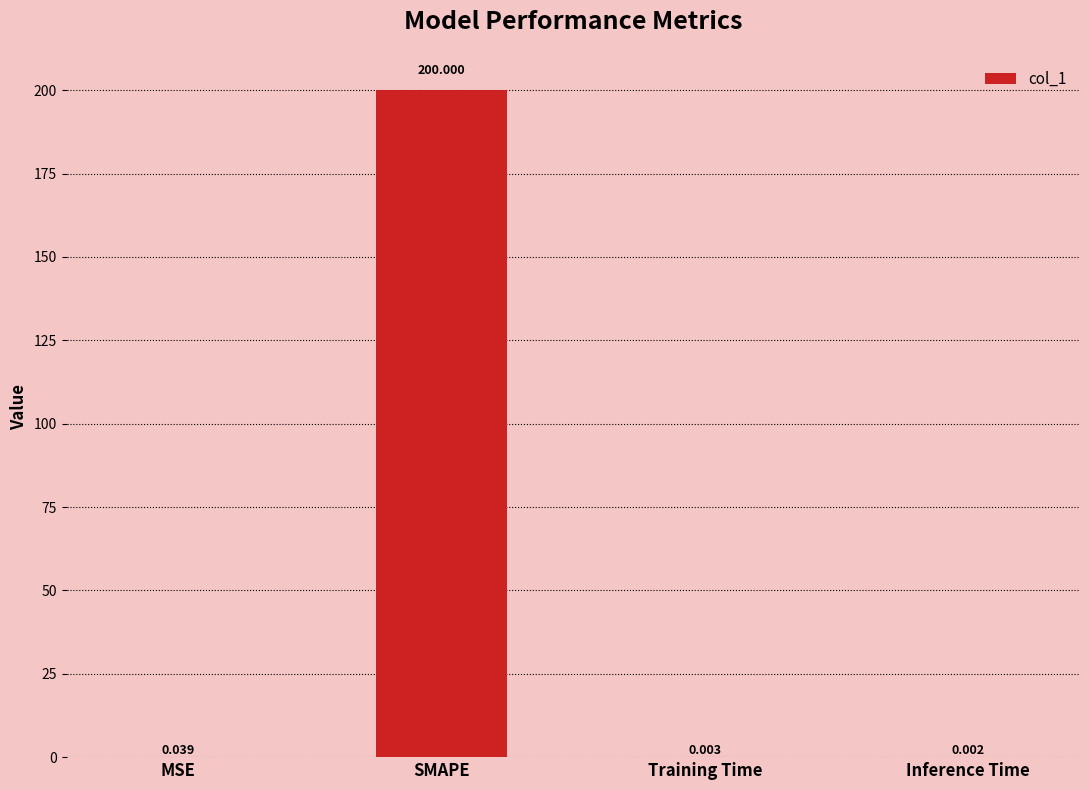

Which has a higher value, Inference Time or Training Time?

Training Time